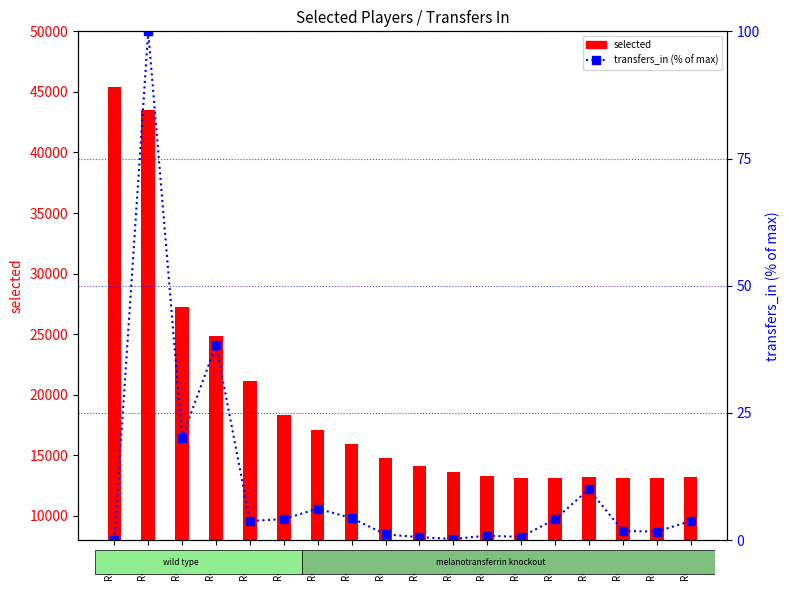

Between Round
15 and Round
14, which is larger?

Round
14